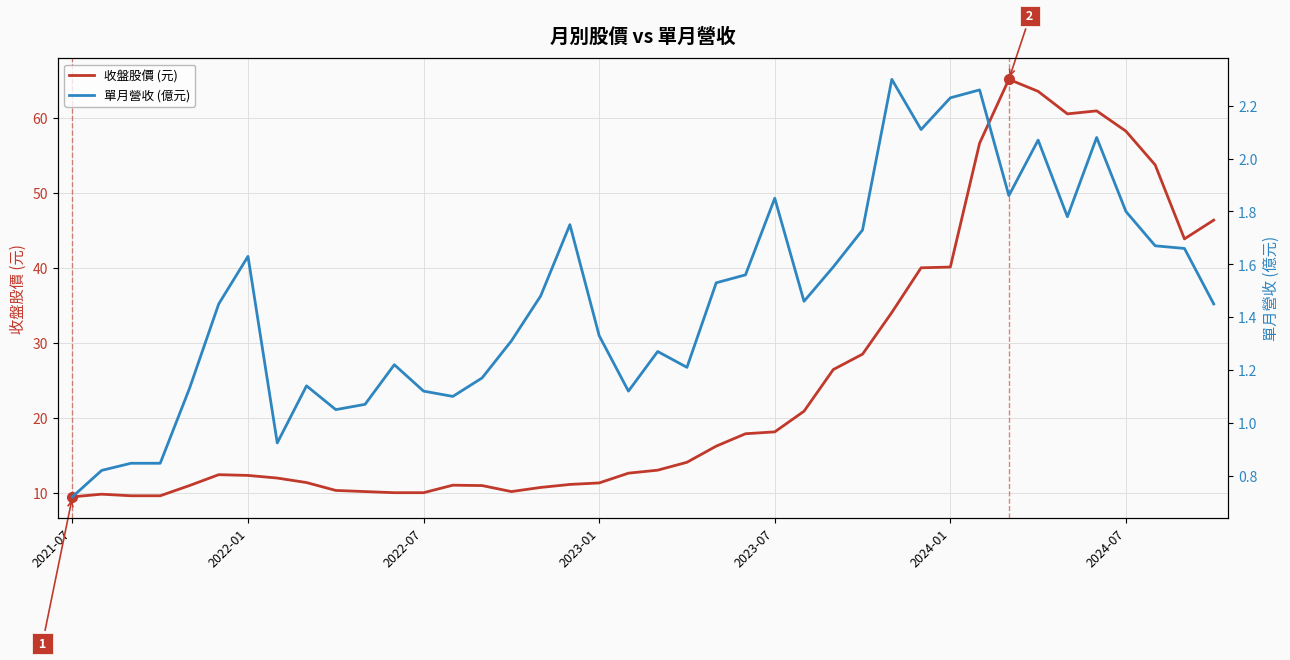

What is the lowest value of the 收盤股價 (元) series?

9.5